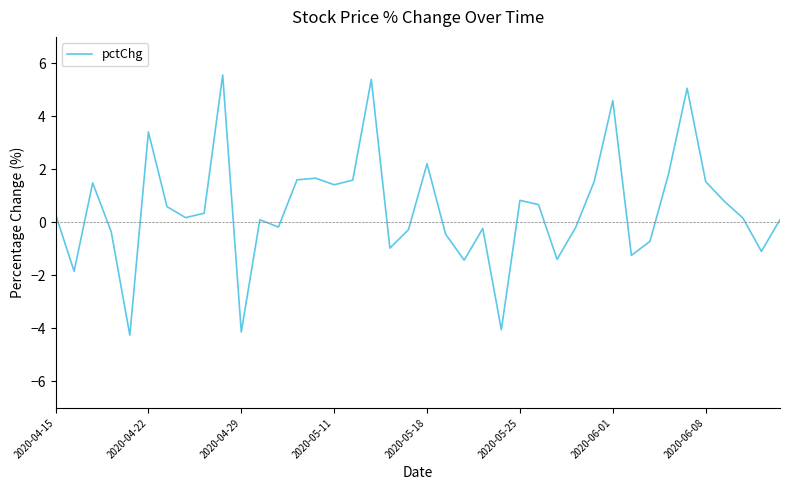

How many positive values are there?

24